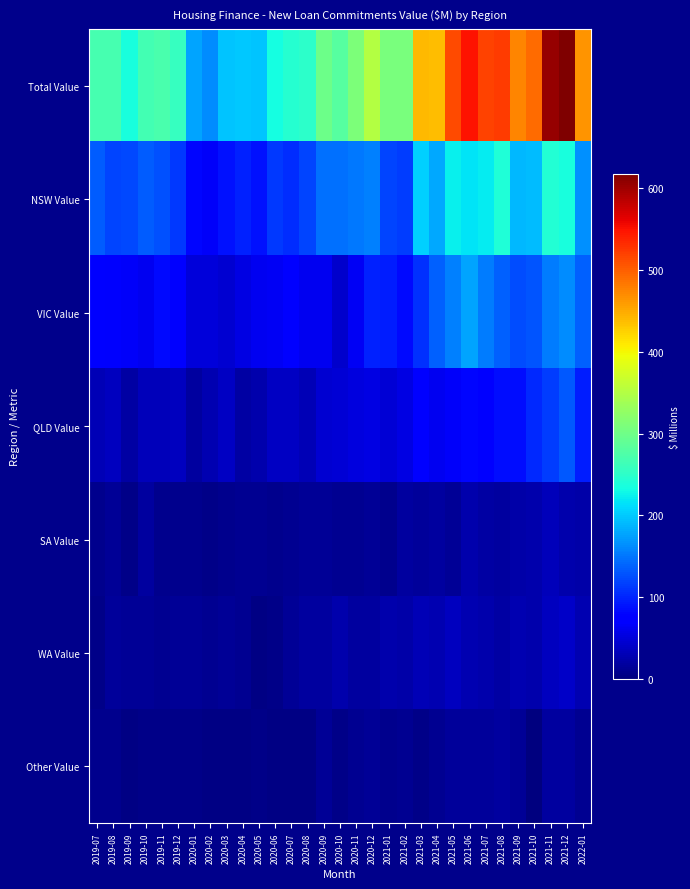

How many categories are shown in the chart?

31